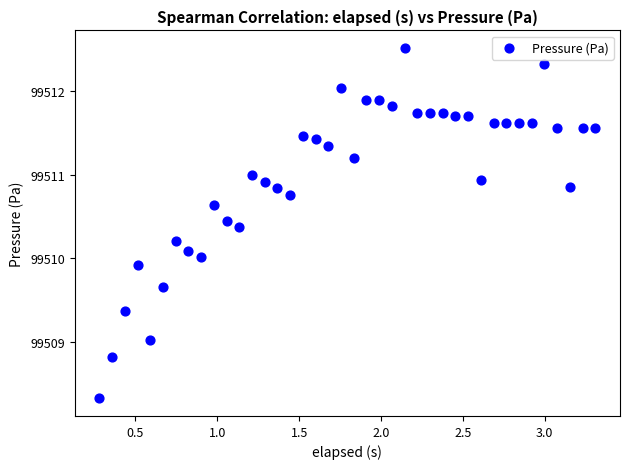

What is the range of Y values (max minus min)?

4.2